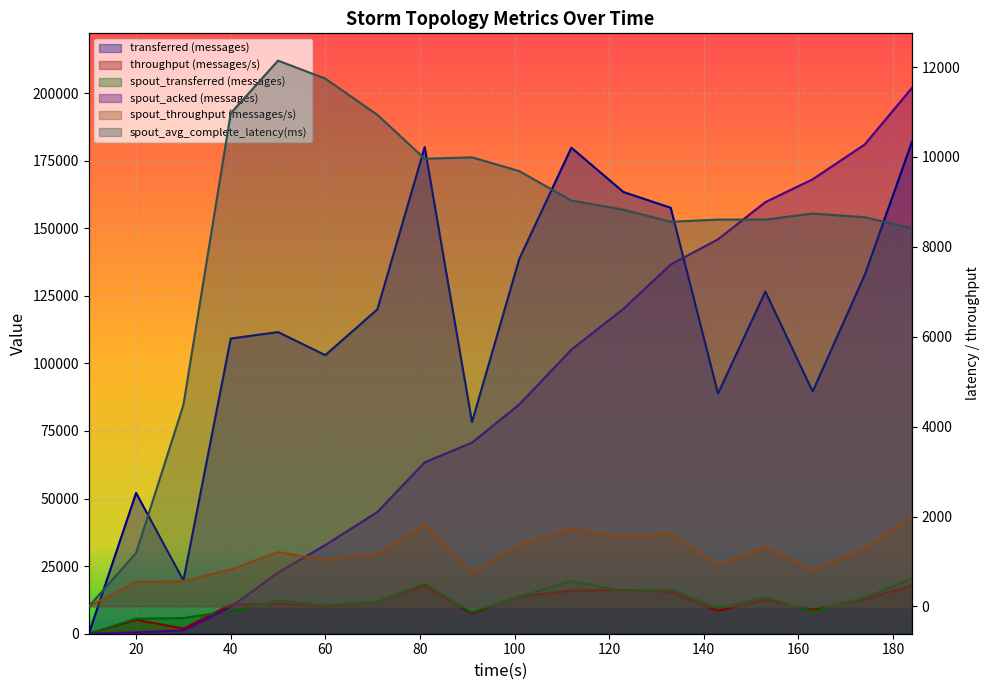

Between 30 and 174, which series saw the biggest shift?

spout_acked (messages)